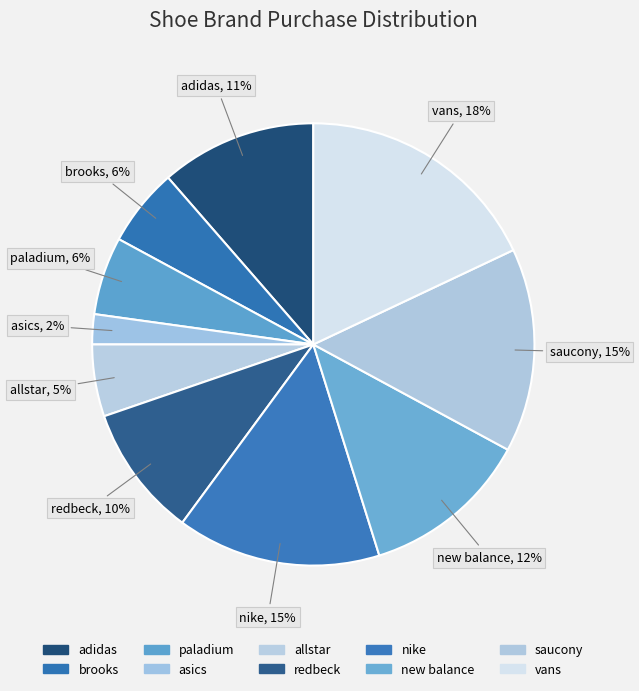

Which category has the smallest portion of the pie?

asics